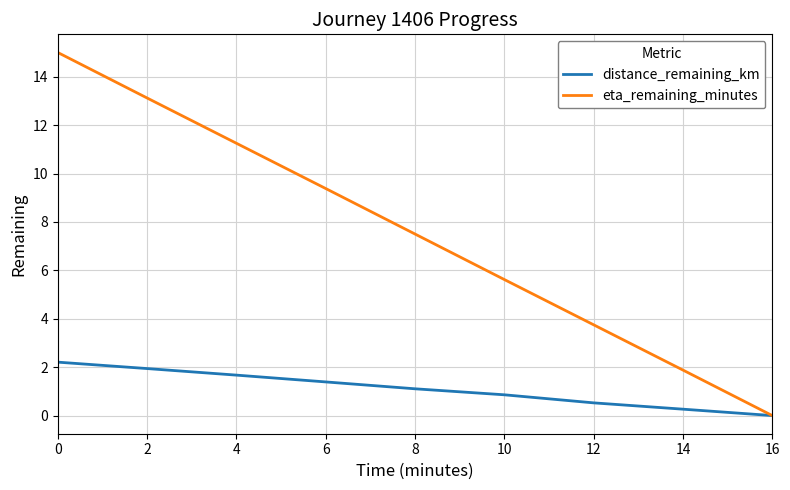

What is the difference between the maximum and minimum values in the eta_remaining_minutes series?

15.0